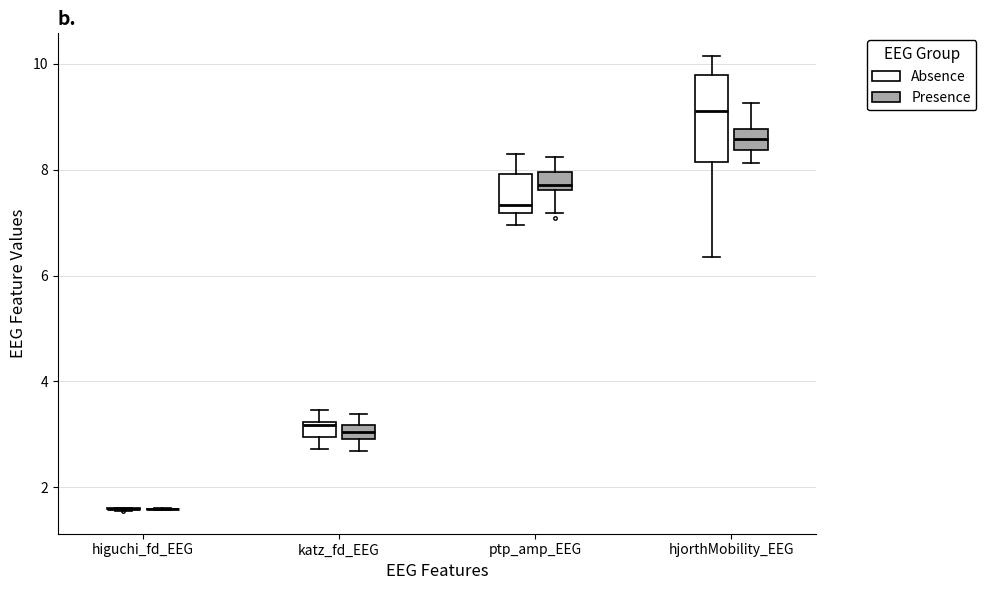

Where does the lower whisker of the box for katz_fd_EEG (Presence) end on the y-axis? The values are not printed on the chart, so give them approximately, as read against the axis.

2.6